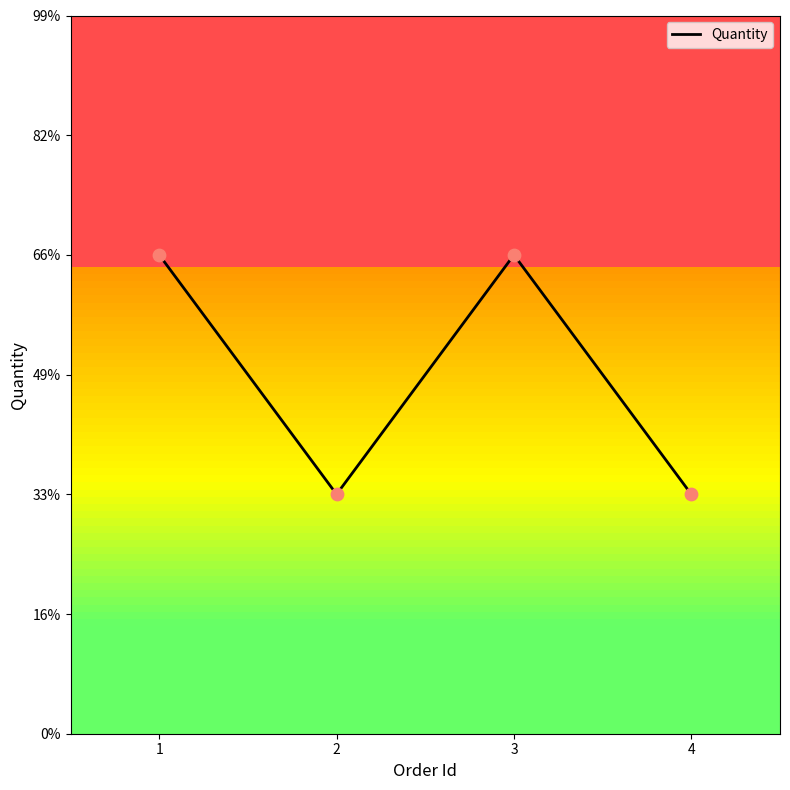

Between 3 and 4, which is larger?

3